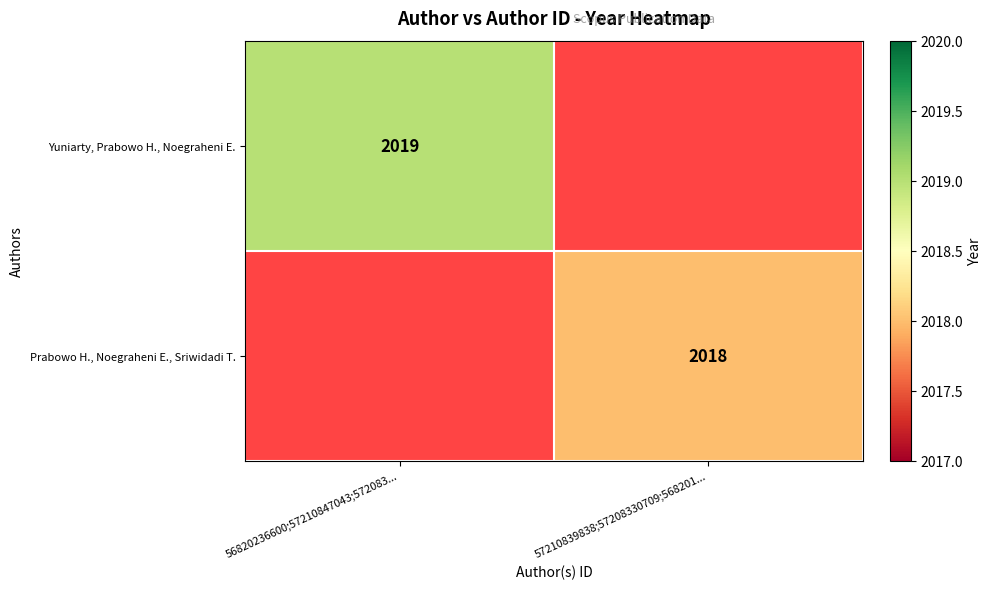

The value of Yuniarty, Prabowo H., Noegraheni E. at 56820236600;57210847043;572083... is 2919. True or false?

False